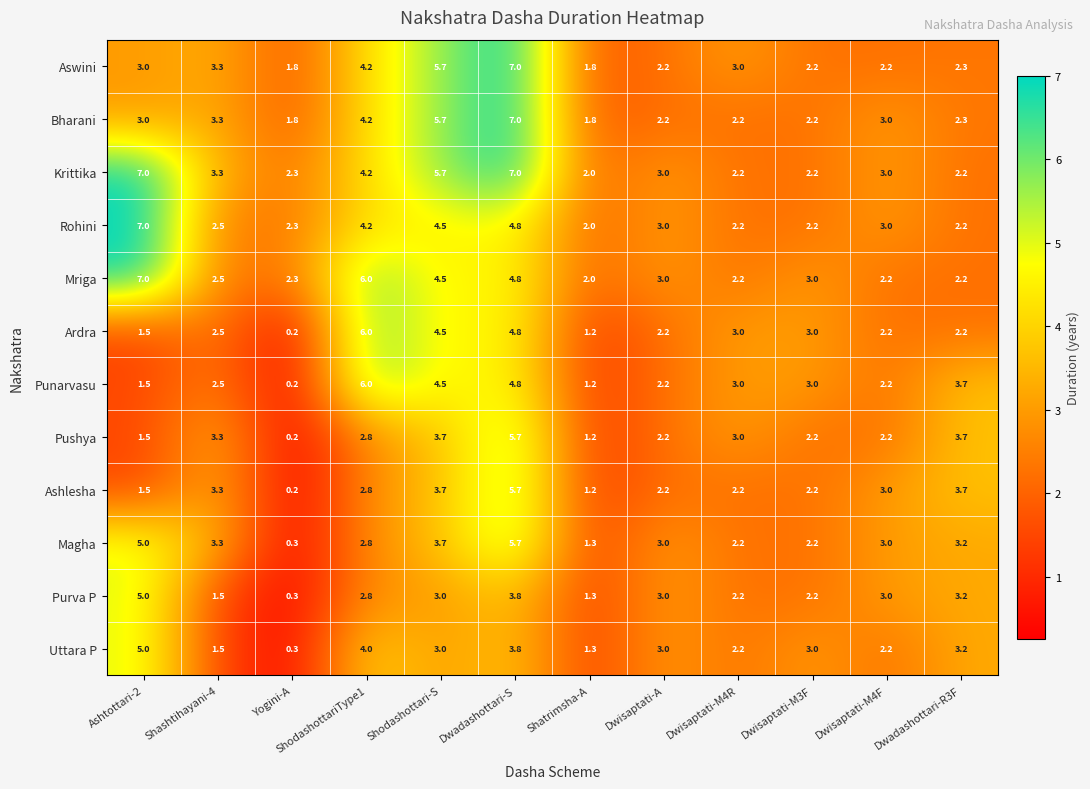

Count the number of categories in the chart.

12